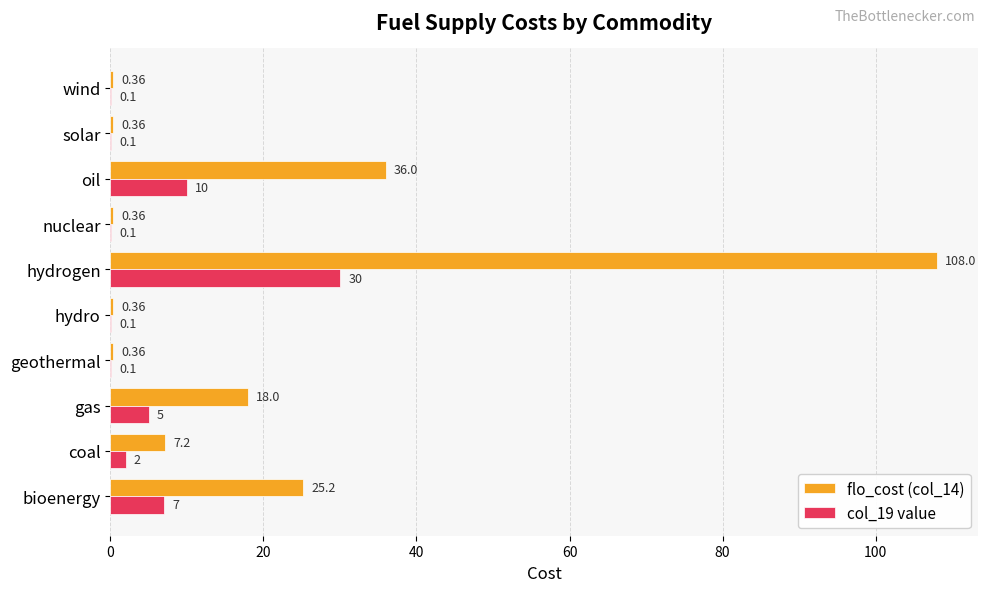

Which series has the largest total across all categories?

flo_cost (col_14)